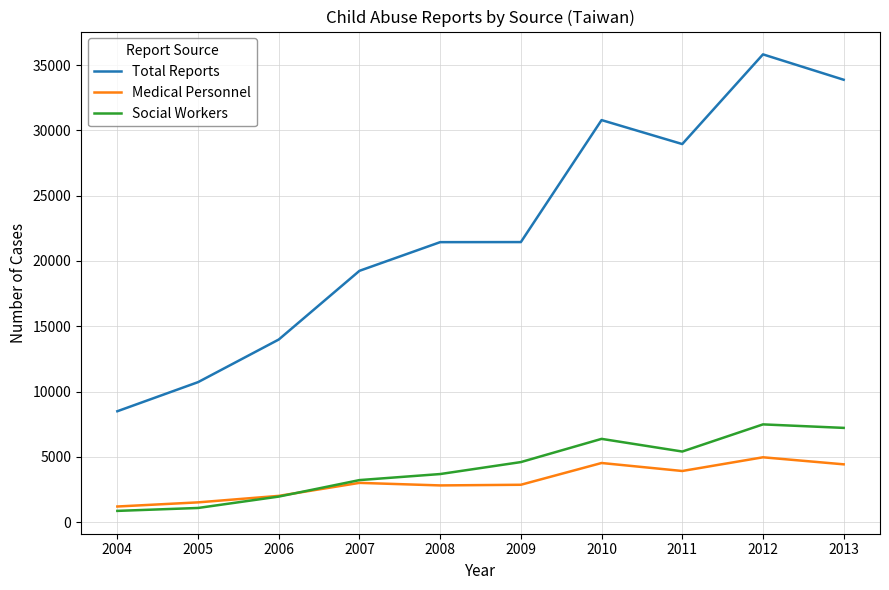

Is it true that Total Reports equals 10722 at 2005?

True